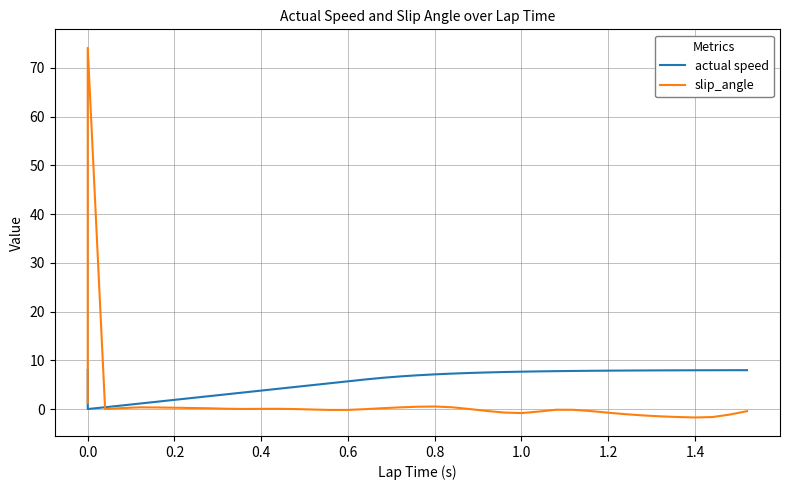

Which series has the widest spread of values?

slip_angle